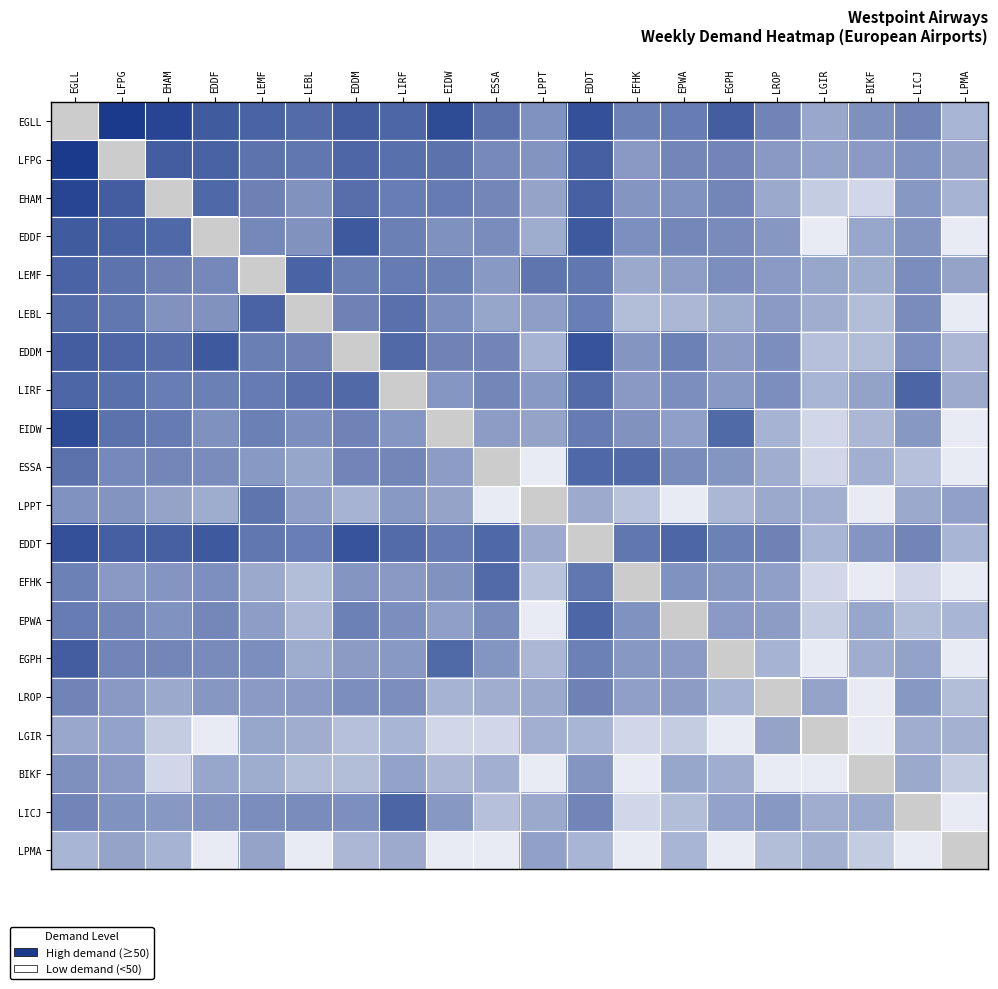

Reading right to left, extract all data points from this chart.

EGLL: LPMA=2.6	LICJ=4.2	BIKF=3.9	LGIR=3.0	LROP=4.2	EGPH=5.6	EPWA=4.5	EFHK=4.4	EDDT=6.1	LPPT=3.8	ESSA=4.9	EIDW=6.2	LIRF=5.3	EDDM=5.6	LEBL=5.1	LEMF=5.4	EDDF=5.7	EHAM=6.4	LFPG=6.9	EGLL=0.0
LFPG: LPMA=3.2	LICJ=3.8	BIKF=3.5	LGIR=3.2	LROP=3.5	EGPH=4.2	EPWA=4.2	EFHK=3.5	EDDT=5.5	LPPT=3.7	ESSA=4.1	EIDW=4.9	LIRF=5.0	EDDM=5.3	LEBL=4.7	LEMF=4.8	EDDF=5.5	EHAM=5.6	LFPG=0.0	EGLL=6.9
EHAM: LPMA=2.6	LICJ=3.6	BIKF=1.4	LGIR=1.8	LROP=3.0	EGPH=4.2	EPWA=3.8	EFHK=3.7	EDDT=5.5	LPPT=3.2	ESSA=4.2	EIDW=4.6	LIRF=4.5	EDDM=5.0	LEBL=3.8	LEMF=4.4	EDDF=5.2	EHAM=0.0	LFPG=5.6	EGLL=6.4
EDDF: LPMA=0.7	LICJ=3.7	BIKF=3.1	LGIR=0.7	LROP=3.6	EGPH=4.0	EPWA=4.2	EFHK=3.9	EDDT=5.7	LPPT=2.9	ESSA=4.0	EIDW=3.8	LIRF=4.4	EDDM=5.7	LEBL=3.8	LEMF=4.1	EDDF=0.0	EHAM=5.2	LFPG=5.5	EGLL=5.7
LEMF: LPMA=3.2	LICJ=4.0	BIKF=2.9	LGIR=3.1	LROP=3.5	EGPH=3.9	EPWA=3.4	EFHK=3.0	EDDT=4.7	LPPT=4.8	ESSA=3.6	EIDW=4.4	LIRF=4.6	EDDM=4.4	LEBL=5.4	LEMF=0.0	EDDF=4.1	EHAM=4.4	LFPG=4.8	EGLL=5.4
LEBL: LPMA=0.7	LICJ=4.0	BIKF=2.3	LGIR=2.8	LROP=3.5	EGPH=2.9	EPWA=2.5	EFHK=2.3	EDDT=4.5	LPPT=3.4	ESSA=3.1	EIDW=3.9	LIRF=4.9	EDDM=4.3	LEBL=0.0	LEMF=5.4	EDDF=3.8	EHAM=3.8	LFPG=4.7	EGLL=5.1
EDDM: LPMA=2.5	LICJ=3.9	BIKF=2.3	LGIR=2.2	LROP=3.9	EGPH=3.5	EPWA=4.4	EFHK=3.7	EDDT=6.0	LPPT=2.6	ESSA=4.2	EIDW=4.3	LIRF=5.2	EDDM=0.0	LEBL=4.3	LEMF=4.4	EDDF=5.7	EHAM=5.0	LFPG=5.3	EGLL=5.6
LIRF: LPMA=2.9	LICJ=5.3	BIKF=3.2	LGIR=2.6	LROP=3.9	EGPH=3.6	EPWA=3.9	EFHK=3.5	EDDT=5.1	LPPT=3.6	ESSA=4.2	EIDW=3.6	LIRF=0.0	EDDM=5.2	LEBL=4.9	LEMF=4.6	EDDF=4.4	EHAM=4.5	LFPG=5.0	EGLL=5.3
EIDW: LPMA=0.7	LICJ=3.6	BIKF=2.5	LGIR=1.4	LROP=2.6	EGPH=5.2	EPWA=3.3	EFHK=3.8	EDDT=4.6	LPPT=3.2	ESSA=3.4	EIDW=0.0	LIRF=3.6	EDDM=4.3	LEBL=3.9	LEMF=4.4	EDDF=3.8	EHAM=4.6	LFPG=4.9	EGLL=6.2
ESSA: LPMA=0.7	LICJ=2.2	BIKF=2.8	LGIR=1.4	LROP=2.8	EGPH=3.7	EPWA=4.0	EFHK=5.2	EDDT=5.2	LPPT=0.7	ESSA=0.0	EIDW=3.4	LIRF=4.2	EDDM=4.2	LEBL=3.1	LEMF=3.6	EDDF=4.0	EHAM=4.2	LFPG=4.1	EGLL=4.9
LPPT: LPMA=3.3	LICJ=3.0	BIKF=0.7	LGIR=2.8	LROP=3.0	EGPH=2.5	EPWA=0.7	EFHK=2.1	EDDT=2.9	LPPT=0.0	ESSA=0.7	EIDW=3.2	LIRF=3.6	EDDM=2.6	LEBL=3.4	LEMF=4.8	EDDF=2.9	EHAM=3.2	LFPG=3.7	EGLL=3.8
EDDT: LPMA=2.6	LICJ=4.2	BIKF=3.7	LGIR=2.6	LROP=4.3	EGPH=4.4	EPWA=5.3	EFHK=4.7	EDDT=0.0	LPPT=2.9	ESSA=5.2	EIDW=4.6	LIRF=5.1	EDDM=6.0	LEBL=4.5	LEMF=4.7	EDDF=5.7	EHAM=5.5	LFPG=5.5	EGLL=6.1
EFHK: LPMA=0.7	LICJ=1.4	BIKF=0.7	LGIR=1.4	LROP=3.3	EGPH=3.6	EPWA=3.8	EFHK=0.0	EDDT=4.7	LPPT=2.1	ESSA=5.2	EIDW=3.8	LIRF=3.5	EDDM=3.7	LEBL=2.3	LEMF=3.0	EDDF=3.9	EHAM=3.7	LFPG=3.5	EGLL=4.4
EPWA: LPMA=2.6	LICJ=2.3	BIKF=3.1	LGIR=1.8	LROP=3.4	EGPH=3.5	EPWA=0.0	EFHK=3.8	EDDT=5.3	LPPT=0.7	ESSA=4.0	EIDW=3.3	LIRF=3.9	EDDM=4.4	LEBL=2.5	LEMF=3.4	EDDF=4.2	EHAM=3.8	LFPG=4.2	EGLL=4.5
EGPH: LPMA=0.7	LICJ=3.2	BIKF=2.8	LGIR=0.7	LROP=2.6	EGPH=0.0	EPWA=3.5	EFHK=3.6	EDDT=4.4	LPPT=2.5	ESSA=3.7	EIDW=5.2	LIRF=3.6	EDDM=3.5	LEBL=2.9	LEMF=3.9	EDDF=4.0	EHAM=4.2	LFPG=4.2	EGLL=5.6
LROP: LPMA=2.3	LICJ=3.6	BIKF=0.7	LGIR=3.2	LROP=0.0	EGPH=2.6	EPWA=3.4	EFHK=3.3	EDDT=4.3	LPPT=3.0	ESSA=2.8	EIDW=2.6	LIRF=3.9	EDDM=3.9	LEBL=3.5	LEMF=3.5	EDDF=3.6	EHAM=3.0	LFPG=3.5	EGLL=4.2
LGIR: LPMA=2.7	LICJ=2.8	BIKF=0.7	LGIR=0.0	LROP=3.2	EGPH=0.7	EPWA=1.8	EFHK=1.4	EDDT=2.6	LPPT=2.8	ESSA=1.4	EIDW=1.4	LIRF=2.6	EDDM=2.2	LEBL=2.8	LEMF=3.1	EDDF=0.7	EHAM=1.8	LFPG=3.2	EGLL=3.0
BIKF: LPMA=1.8	LICJ=3.0	BIKF=0.0	LGIR=0.7	LROP=0.7	EGPH=2.8	EPWA=3.1	EFHK=0.7	EDDT=3.7	LPPT=0.7	ESSA=2.8	EIDW=2.5	LIRF=3.2	EDDM=2.3	LEBL=2.3	LEMF=2.9	EDDF=3.1	EHAM=1.4	LFPG=3.5	EGLL=3.9
LICJ: LPMA=0.7	LICJ=0.0	BIKF=3.0	LGIR=2.8	LROP=3.6	EGPH=3.2	EPWA=2.3	EFHK=1.4	EDDT=4.2	LPPT=3.0	ESSA=2.2	EIDW=3.6	LIRF=5.3	EDDM=3.9	LEBL=4.0	LEMF=4.0	EDDF=3.7	EHAM=3.6	LFPG=3.8	EGLL=4.2
LPMA: LPMA=0.0	LICJ=0.7	BIKF=1.8	LGIR=2.7	LROP=2.3	EGPH=0.7	EPWA=2.6	EFHK=0.7	EDDT=2.6	LPPT=3.3	ESSA=0.7	EIDW=0.7	LIRF=2.9	EDDM=2.5	LEBL=0.7	LEMF=3.2	EDDF=0.7	EHAM=2.6	LFPG=3.2	EGLL=2.6